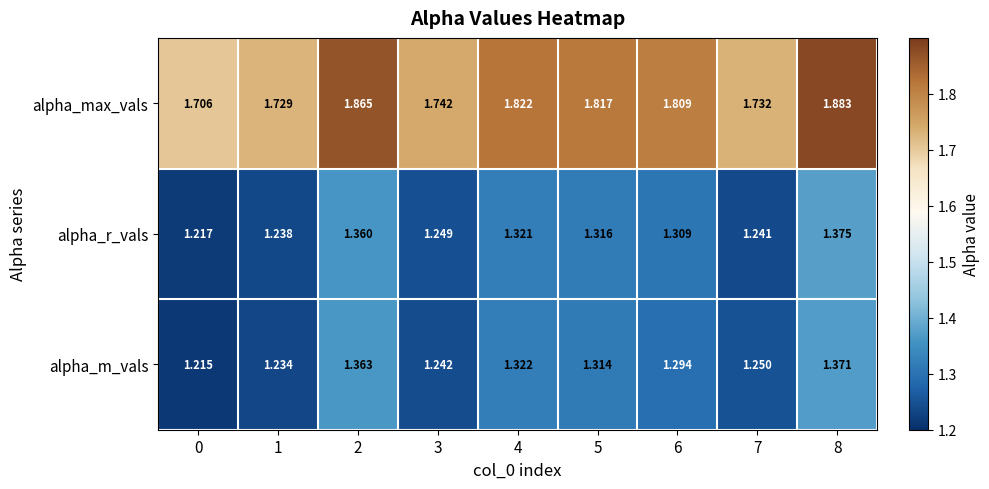

Is the value of alpha_m_vals at 4 greater than the value of alpha_max_vals at 5?

No